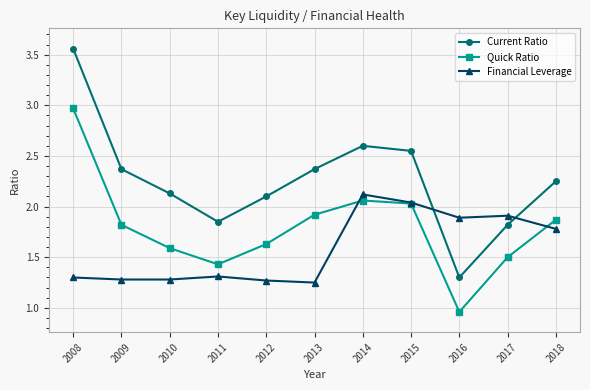

Is it true that Financial Leverage equals 1.3 at 2011?

True